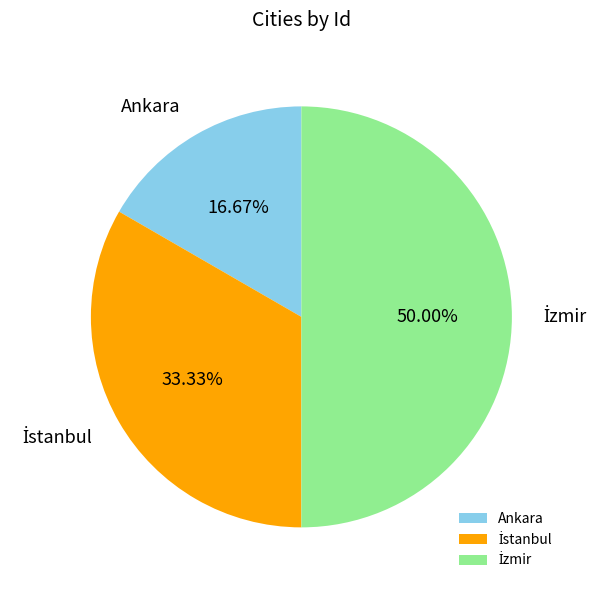

Does Ankara represent more than half of the total?

No